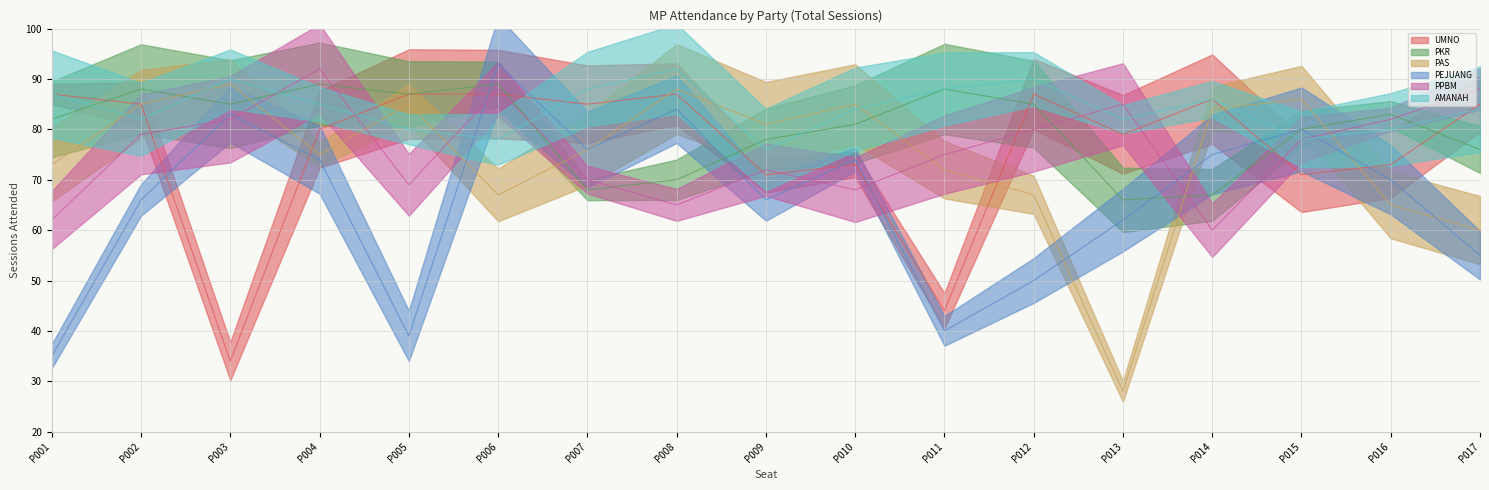

Rank the series at P016 from highest to lowest value.

PKR, PPBM, AMANAH, UMNO, PEJUANG, PAS